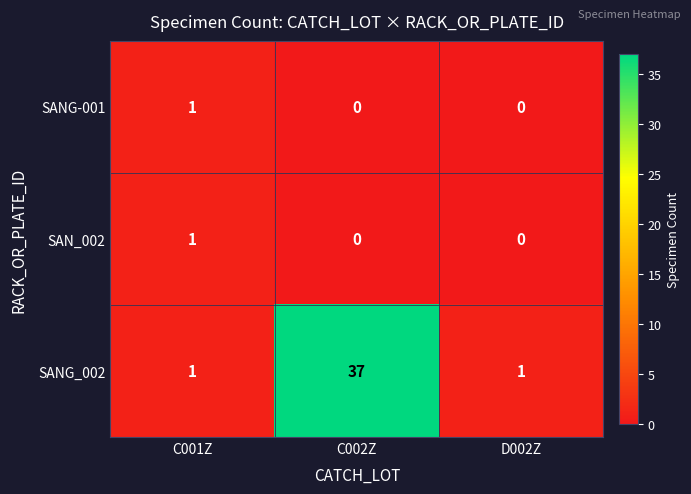

Which series has the widest spread of values?

SANG_002